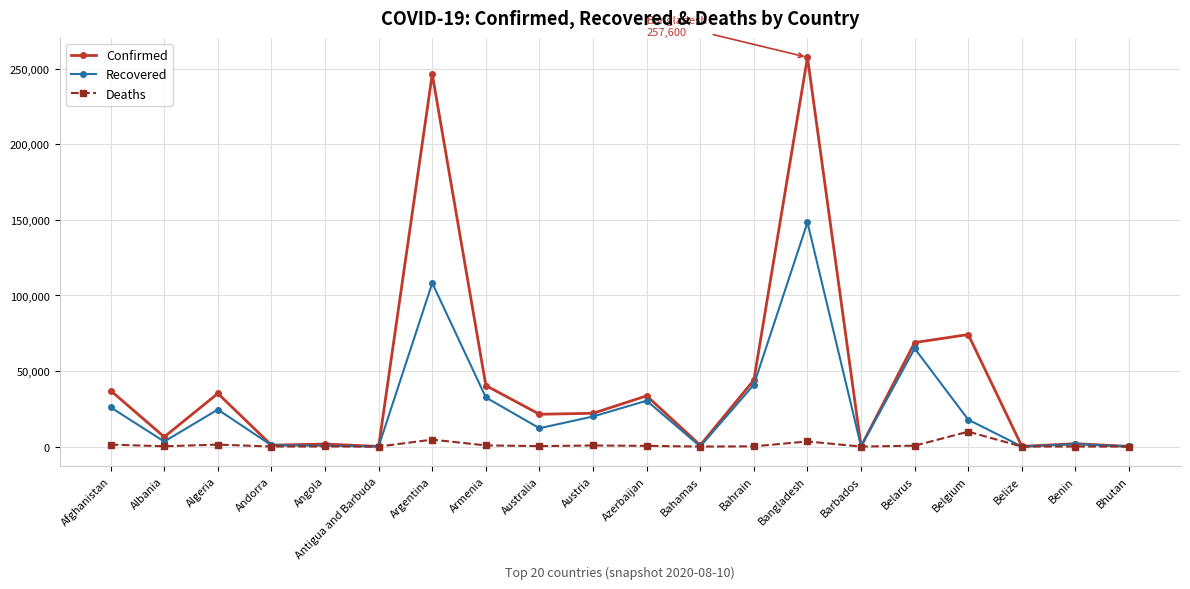

What value does the Recovered series have at Australia?

12141